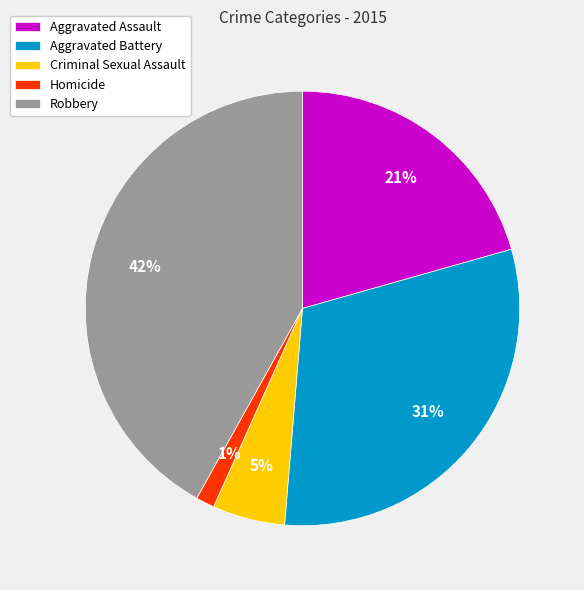

What is the smallest slice in the pie chart?

Homicide